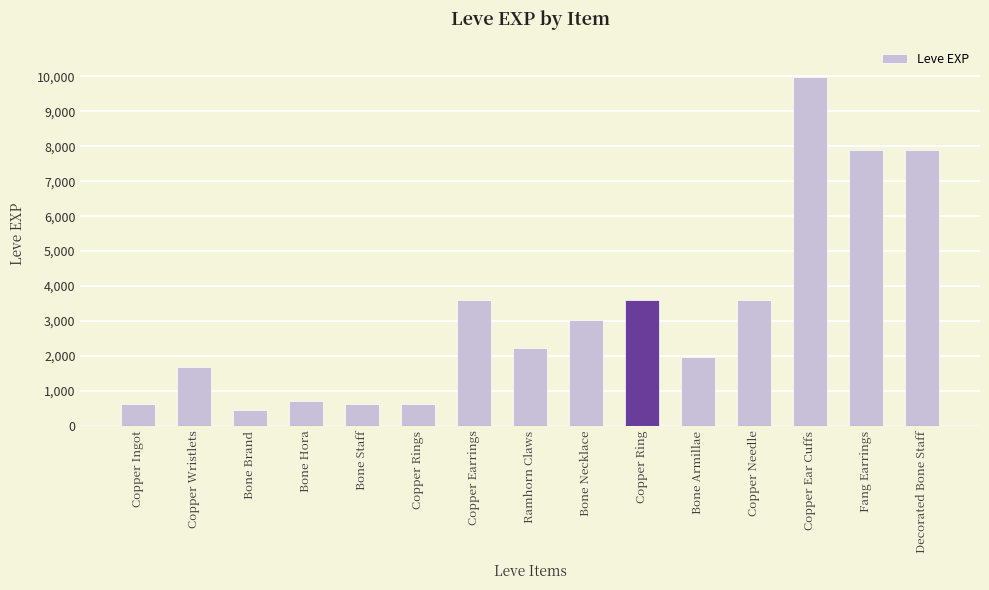

What is the label of the 11th bar from the right?

Bone Staff